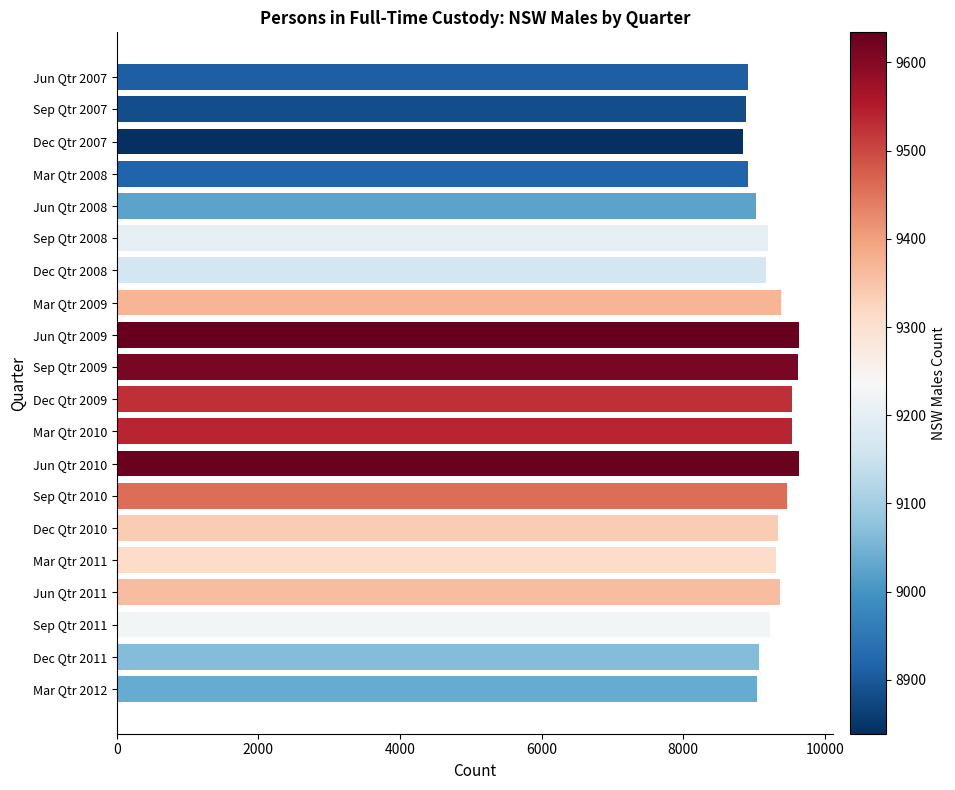

What is the greatest value displayed?

9634